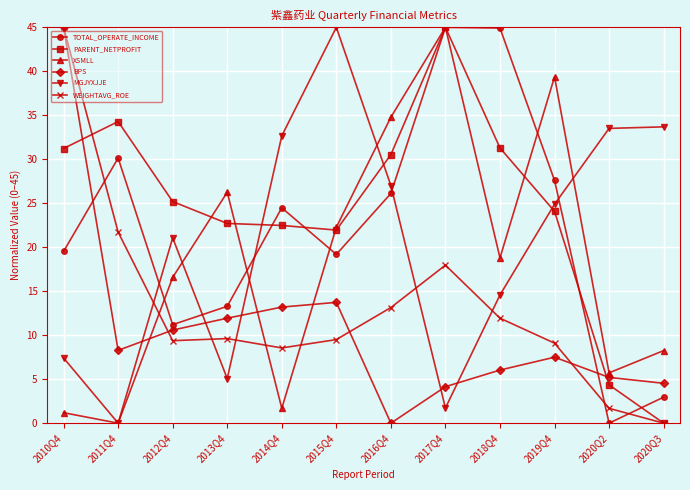

What is the maximum value for MGJYXJJE?

45.0